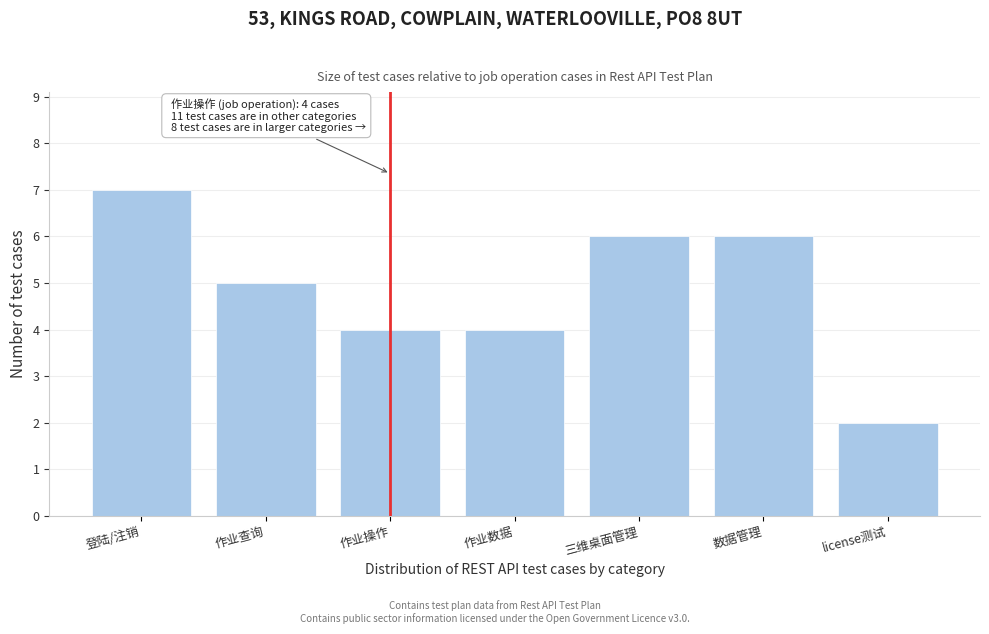

Reading left to right, transcribe all the data shown in this chart.

登陆/注销=7	作业查询=5	作业操作=4	作业数据=4	三维桌面管理=6	数据管理=6	license测试=2